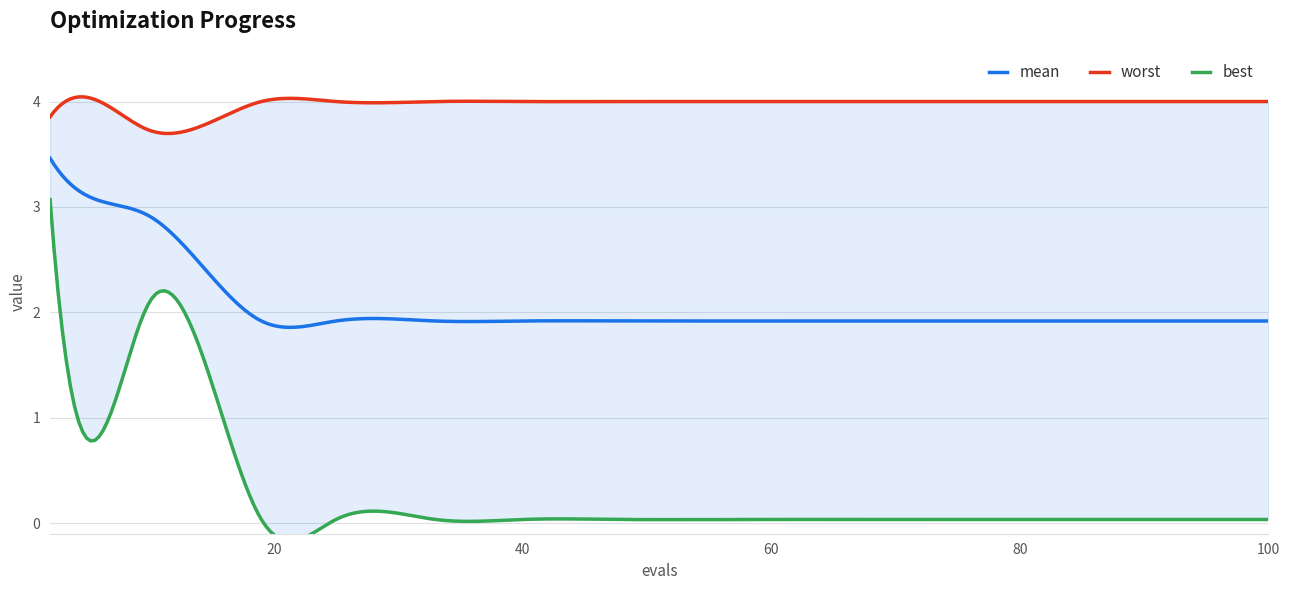

True or false: best and mean intersect in this chart.

False